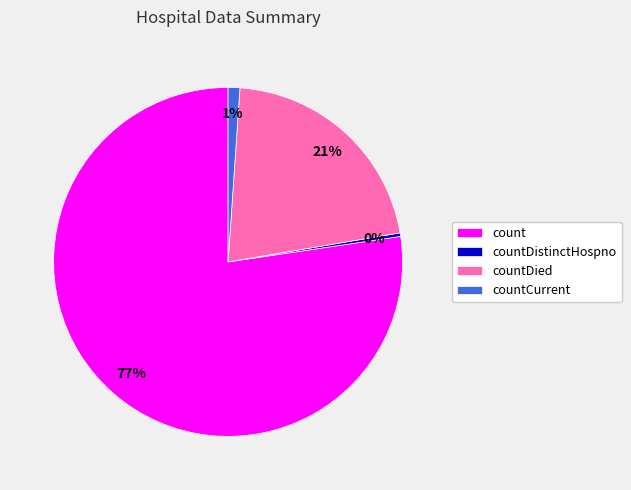

Which has a higher value, count or countCurrent?

count